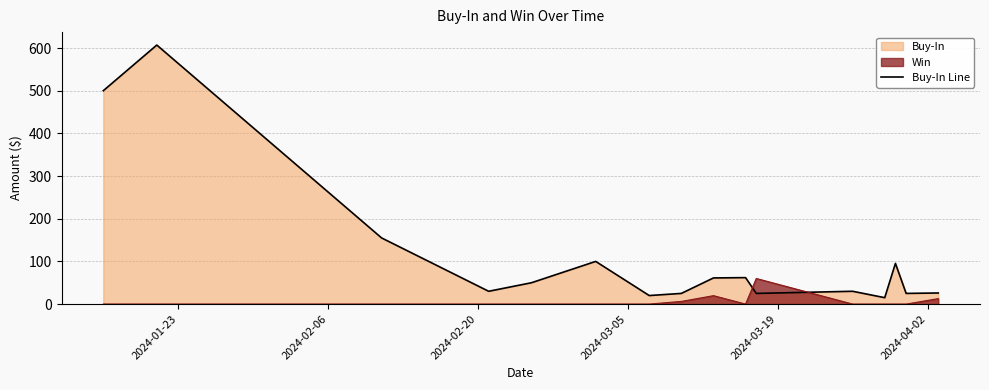

What is the minimum value shown in the chart?

0.0